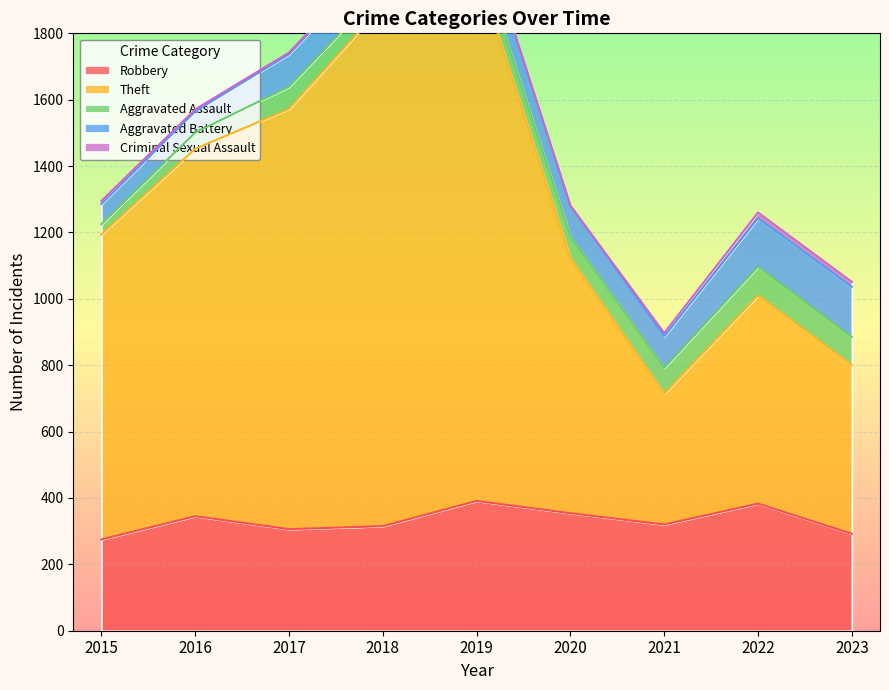

Is the value of Theft at 2018 greater than the value of Aggravated Assault at 2022?

Yes